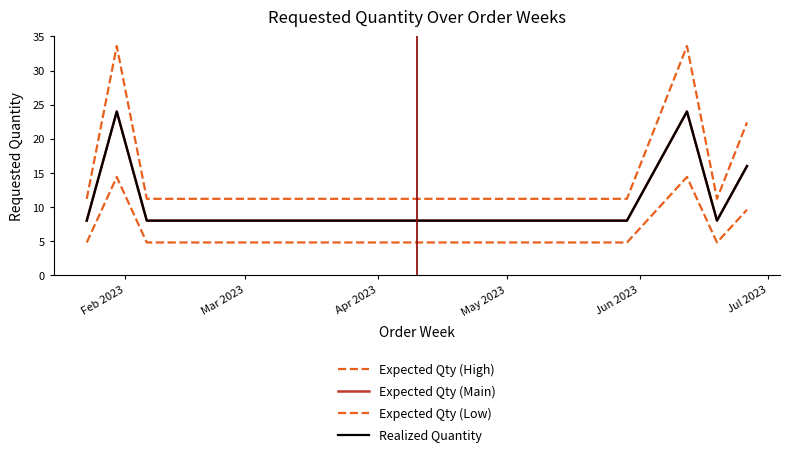

What is the highest value of the Expected Qty (Main) series?

24.0